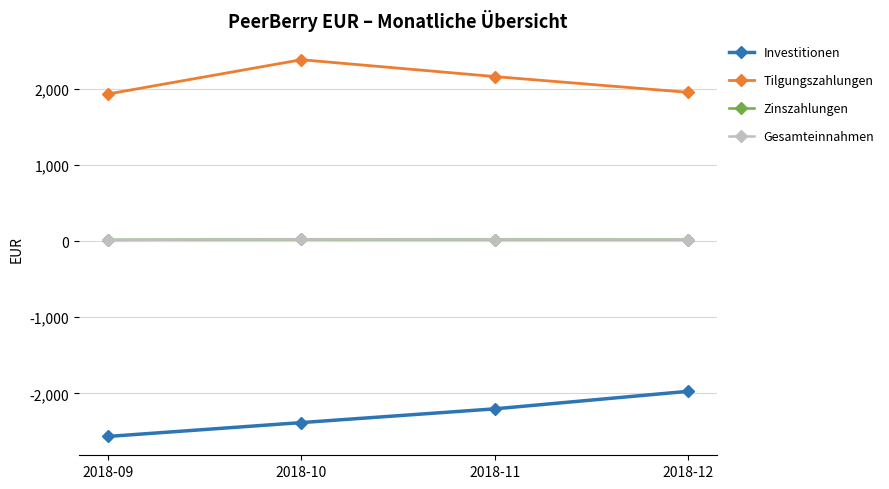

Is this an area chart (filled region under the line)?

No